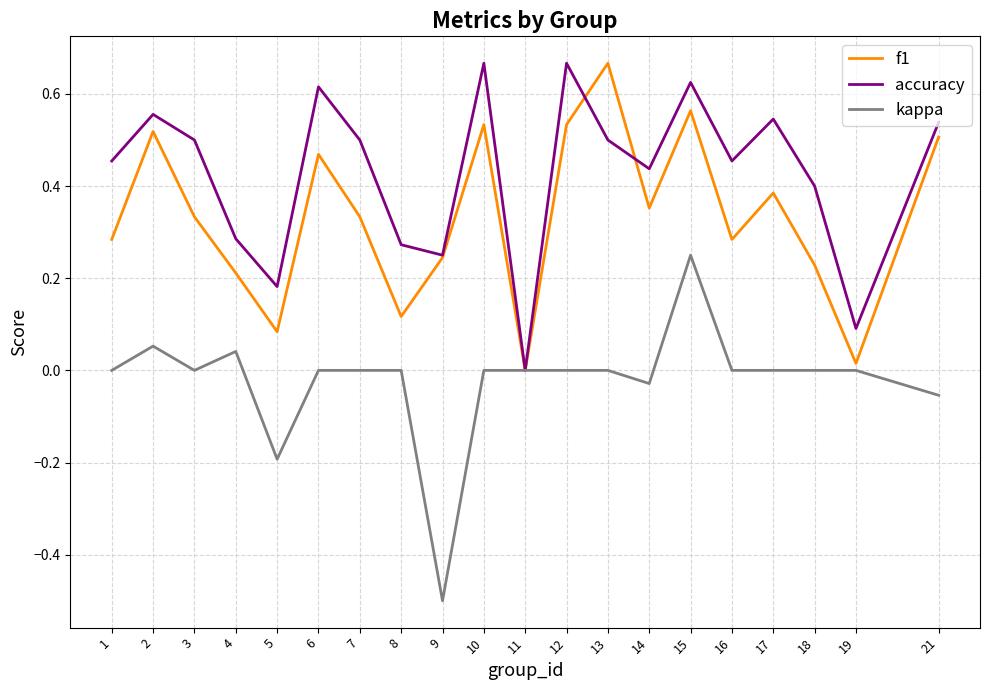

At which category does the chart reach its minimum across all series?

9